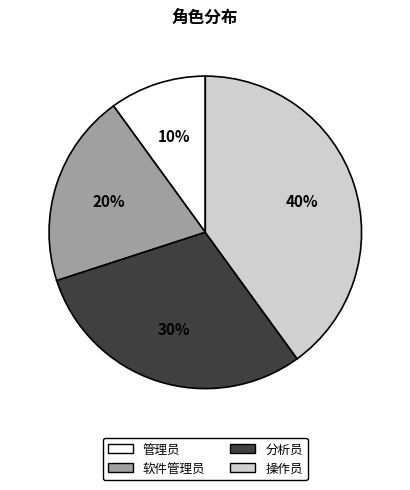

To the nearest percent, what is the combined percentage of 软件管理员 and 分析员?

50%